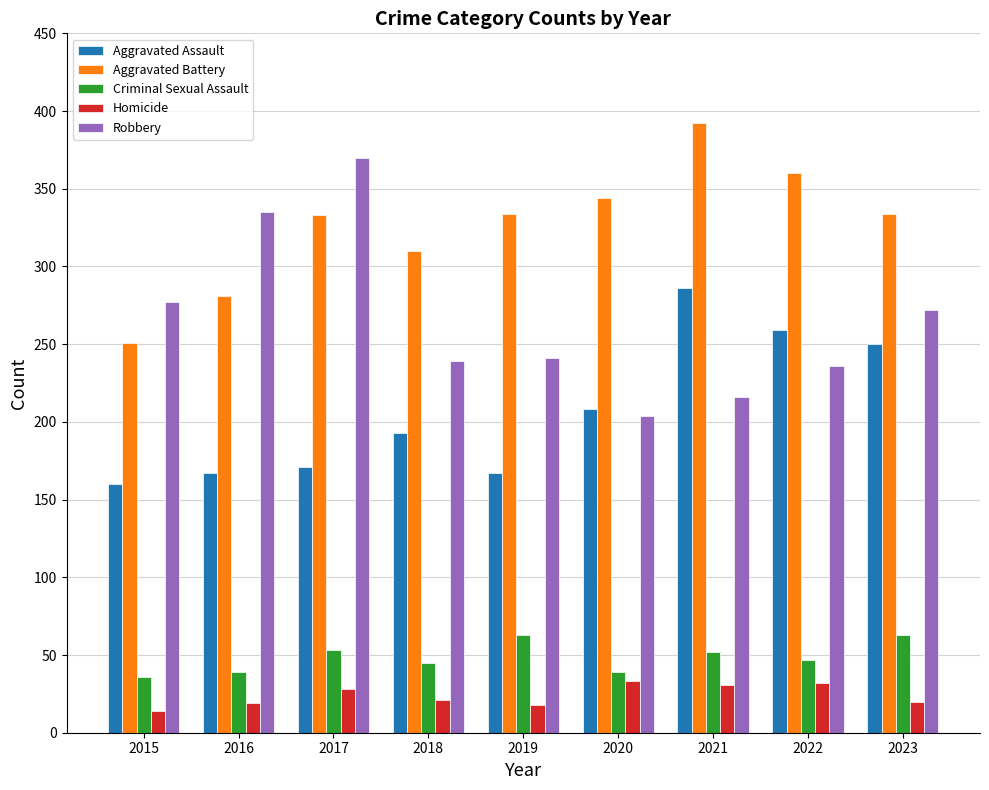

What is the maximum value shown in the chart?

392